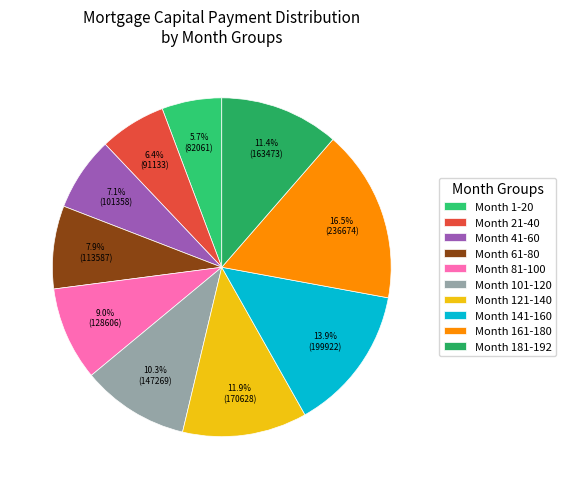

Which category has the smallest portion of the pie?

Month 1-20